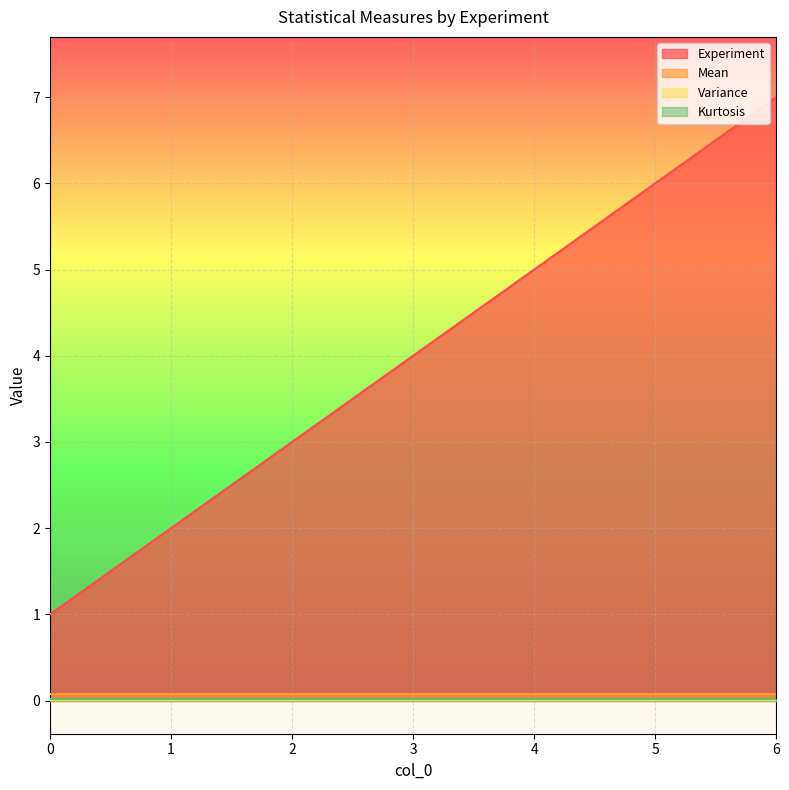

True or false: Variance and Kurtosis cross at least once.

False